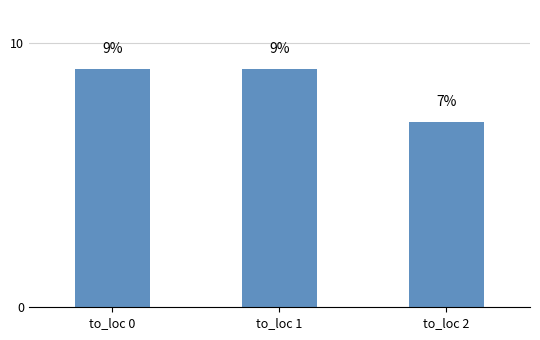

What is the minimum value shown in the chart?

7